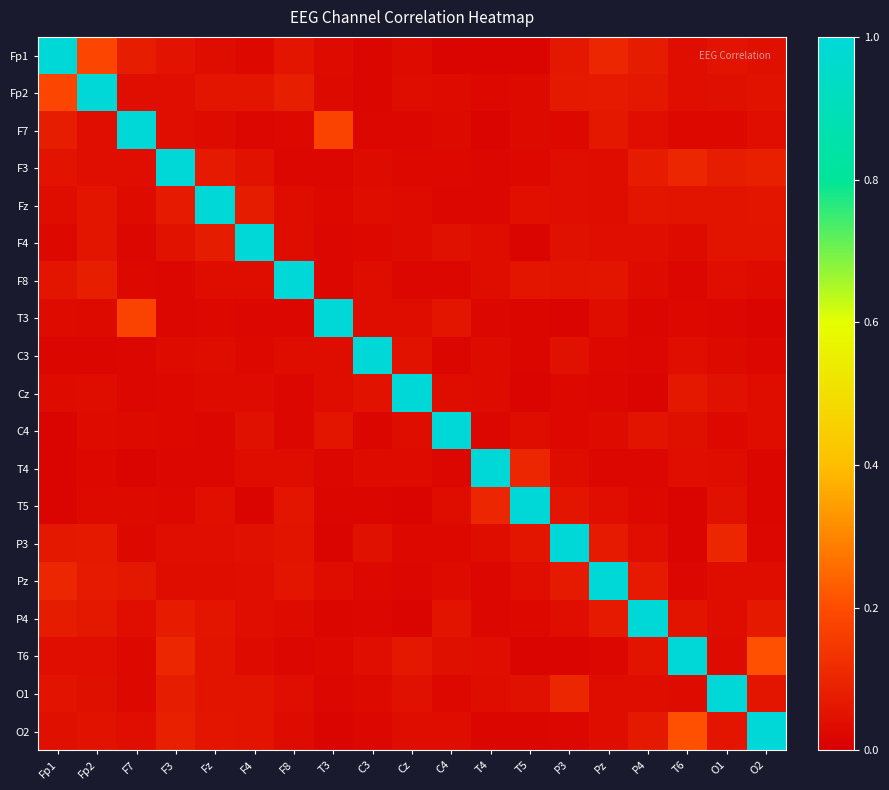

Reading left to right, transcribe all the data shown in this chart.

Fp1: Fp1=1.0	Fp2=0.2	F7=0.1	F3=0.1	Fz=0.0	F4=0.0	F8=0.1	T3=0.0	C3=0.0	Cz=0.0	C4=0.0	T4=0.0	T5=0.0	P3=0.1	Pz=0.1	P4=0.1	T6=0.0	O1=0.1	O2=0.0
Fp2: Fp1=0.2	Fp2=1.0	F7=0.0	F3=0.0	Fz=0.1	F4=0.1	F8=0.1	T3=0.0	C3=0.0	Cz=0.0	C4=0.0	T4=0.0	T5=0.0	P3=0.1	Pz=0.1	P4=0.1	T6=0.0	O1=0.0	O2=0.1
F7: Fp1=0.1	Fp2=0.0	F7=1.0	F3=0.0	Fz=0.0	F4=0.0	F8=0.0	T3=0.2	C3=0.0	Cz=0.0	C4=0.0	T4=0.0	T5=0.0	P3=0.0	Pz=0.1	P4=0.0	T6=0.0	O1=0.0	O2=0.0
F3: Fp1=0.1	Fp2=0.0	F7=0.0	F3=1.0	Fz=0.1	F4=0.1	F8=0.0	T3=0.0	C3=0.0	Cz=0.0	C4=0.0	T4=0.0	T5=0.0	P3=0.0	Pz=0.0	P4=0.1	T6=0.1	O1=0.1	O2=0.1
Fz: Fp1=0.0	Fp2=0.1	F7=0.0	F3=0.1	Fz=1.0	F4=0.1	F8=0.0	T3=0.0	C3=0.0	Cz=0.0	C4=0.0	T4=0.0	T5=0.0	P3=0.0	Pz=0.0	P4=0.1	T6=0.1	O1=0.1	O2=0.1
F4: Fp1=0.0	Fp2=0.1	F7=0.0	F3=0.1	Fz=0.1	F4=1.0	F8=0.0	T3=0.0	C3=0.0	Cz=0.0	C4=0.0	T4=0.0	T5=0.0	P3=0.0	Pz=0.0	P4=0.0	T6=0.0	O1=0.1	O2=0.1
F8: Fp1=0.1	Fp2=0.1	F7=0.0	F3=0.0	Fz=0.0	F4=0.0	F8=1.0	T3=0.0	C3=0.0	Cz=0.0	C4=0.0	T4=0.0	T5=0.1	P3=0.1	Pz=0.1	P4=0.0	T6=0.0	O1=0.0	O2=0.0
T3: Fp1=0.0	Fp2=0.0	F7=0.2	F3=0.0	Fz=0.0	F4=0.0	F8=0.0	T3=1.0	C3=0.0	Cz=0.0	C4=0.1	T4=0.0	T5=0.0	P3=0.0	Pz=0.0	P4=0.0	T6=0.0	O1=0.0	O2=0.0
C3: Fp1=0.0	Fp2=0.0	F7=0.0	F3=0.0	Fz=0.0	F4=0.0	F8=0.0	T3=0.0	C3=1.0	Cz=0.0	C4=0.0	T4=0.0	T5=0.0	P3=0.0	Pz=0.0	P4=0.0	T6=0.0	O1=0.0	O2=0.0
Cz: Fp1=0.0	Fp2=0.0	F7=0.0	F3=0.0	Fz=0.0	F4=0.0	F8=0.0	T3=0.0	C3=0.0	Cz=1.0	C4=0.0	T4=0.0	T5=0.0	P3=0.0	Pz=0.0	P4=0.0	T6=0.1	O1=0.0	O2=0.0
C4: Fp1=0.0	Fp2=0.0	F7=0.0	F3=0.0	Fz=0.0	F4=0.0	F8=0.0	T3=0.1	C3=0.0	Cz=0.0	C4=1.0	T4=0.0	T5=0.0	P3=0.0	Pz=0.0	P4=0.1	T6=0.0	O1=0.0	O2=0.0
T4: Fp1=0.0	Fp2=0.0	F7=0.0	F3=0.0	Fz=0.0	F4=0.0	F8=0.0	T3=0.0	C3=0.0	Cz=0.0	C4=0.0	T4=1.0	T5=0.1	P3=0.0	Pz=0.0	P4=0.0	T6=0.0	O1=0.0	O2=0.0
T5: Fp1=0.0	Fp2=0.0	F7=0.0	F3=0.0	Fz=0.0	F4=0.0	F8=0.1	T3=0.0	C3=0.0	Cz=0.0	C4=0.0	T4=0.1	T5=1.0	P3=0.1	Pz=0.0	P4=0.0	T6=0.0	O1=0.0	O2=0.0
P3: Fp1=0.1	Fp2=0.1	F7=0.0	F3=0.0	Fz=0.0	F4=0.0	F8=0.1	T3=0.0	C3=0.0	Cz=0.0	C4=0.0	T4=0.0	T5=0.1	P3=1.0	Pz=0.1	P4=0.0	T6=0.0	O1=0.1	O2=0.0
Pz: Fp1=0.1	Fp2=0.1	F7=0.1	F3=0.0	Fz=0.0	F4=0.0	F8=0.1	T3=0.0	C3=0.0	Cz=0.0	C4=0.0	T4=0.0	T5=0.0	P3=0.1	Pz=1.0	P4=0.1	T6=0.0	O1=0.0	O2=0.0
P4: Fp1=0.1	Fp2=0.1	F7=0.0	F3=0.1	Fz=0.1	F4=0.0	F8=0.0	T3=0.0	C3=0.0	Cz=0.0	C4=0.1	T4=0.0	T5=0.0	P3=0.0	Pz=0.1	P4=1.0	T6=0.1	O1=0.0	O2=0.1
T6: Fp1=0.0	Fp2=0.0	F7=0.0	F3=0.1	Fz=0.1	F4=0.0	F8=0.0	T3=0.0	C3=0.0	Cz=0.1	C4=0.0	T4=0.0	T5=0.0	P3=0.0	Pz=0.0	P4=0.1	T6=1.0	O1=0.0	O2=0.2
O1: Fp1=0.1	Fp2=0.0	F7=0.0	F3=0.1	Fz=0.1	F4=0.1	F8=0.0	T3=0.0	C3=0.0	Cz=0.0	C4=0.0	T4=0.0	T5=0.0	P3=0.1	Pz=0.0	P4=0.0	T6=0.0	O1=1.0	O2=0.1
O2: Fp1=0.0	Fp2=0.1	F7=0.0	F3=0.1	Fz=0.1	F4=0.1	F8=0.0	T3=0.0	C3=0.0	Cz=0.0	C4=0.0	T4=0.0	T5=0.0	P3=0.0	Pz=0.0	P4=0.1	T6=0.2	O1=0.1	O2=1.0